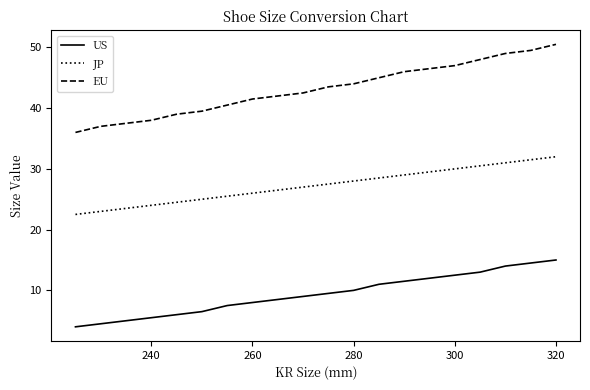

Rank the series by their maximum value, from lowest to highest.

US, JP, EU